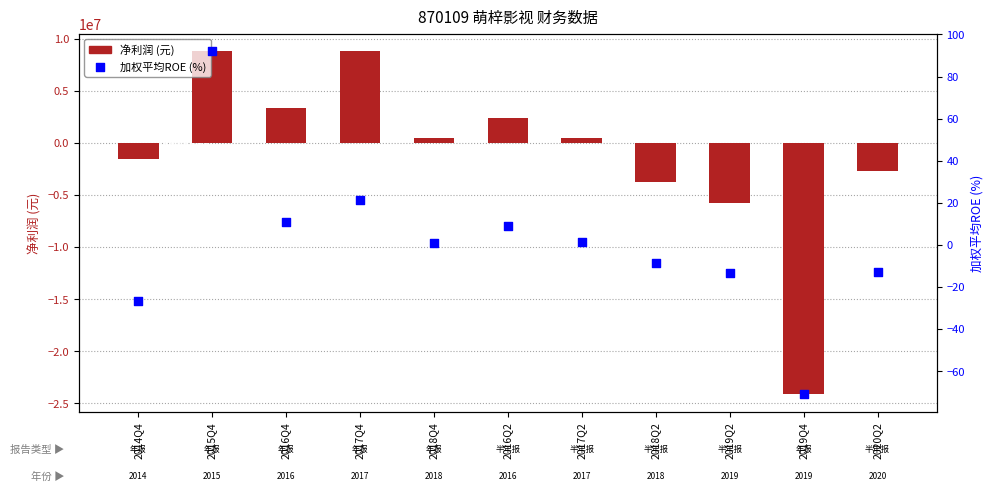

Which series has the largest total across all categories?

加权平均ROE (%)